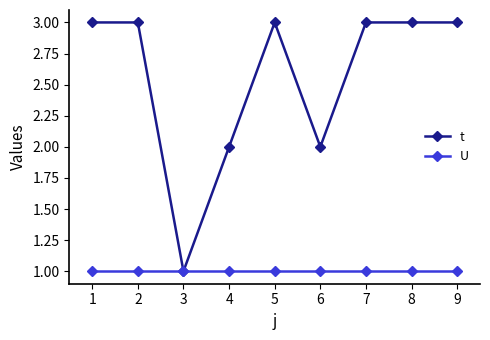

Reading left to right, transcribe all the data shown in this chart.

t: 3	3	1	2	3	2	3	3	3
U: 1	1	1	1	1	1	1	1	1